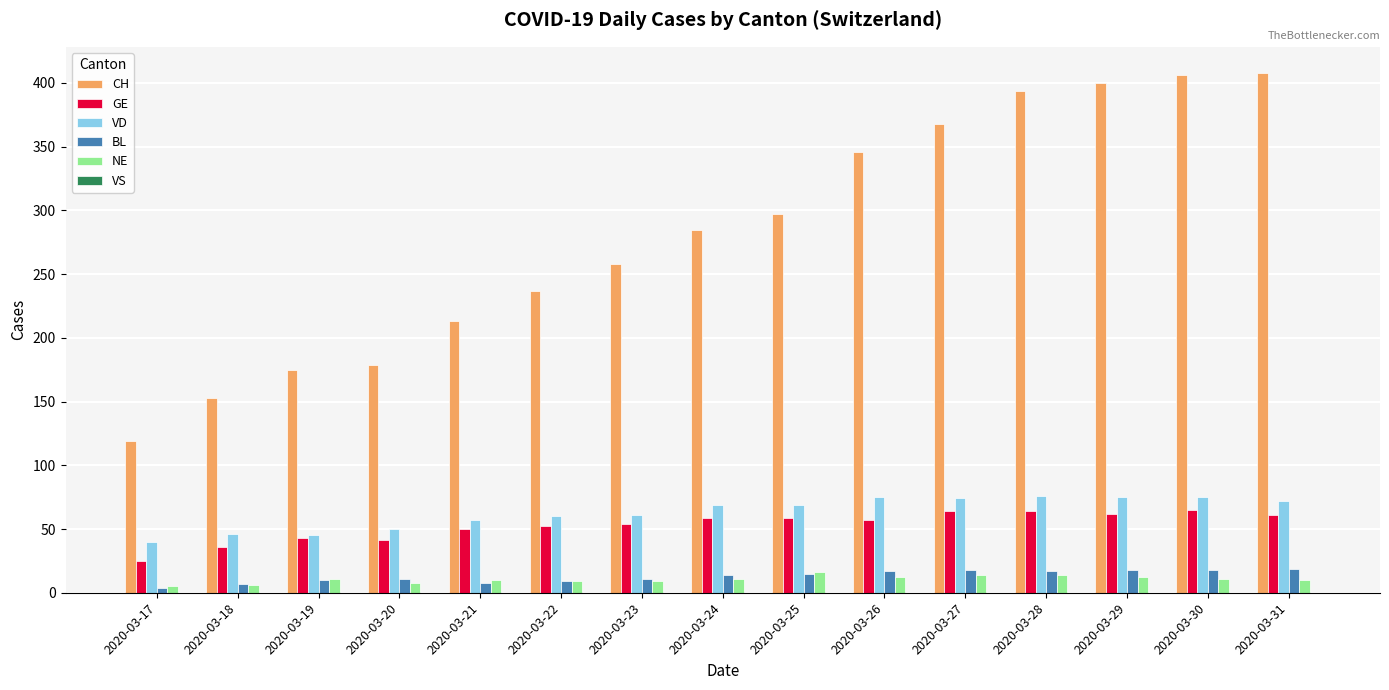

True or false: BL has a value of 11 at 2020-03-20.

True